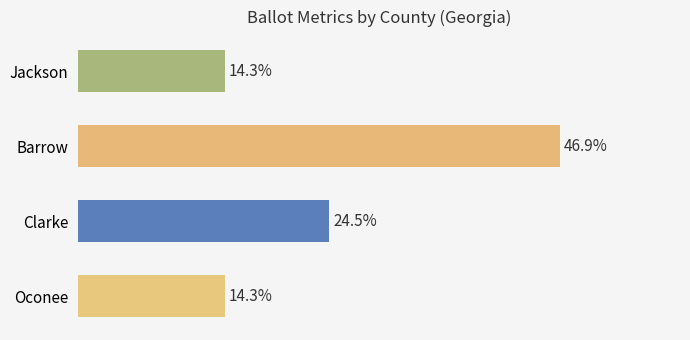

Are the bars horizontal?

Yes